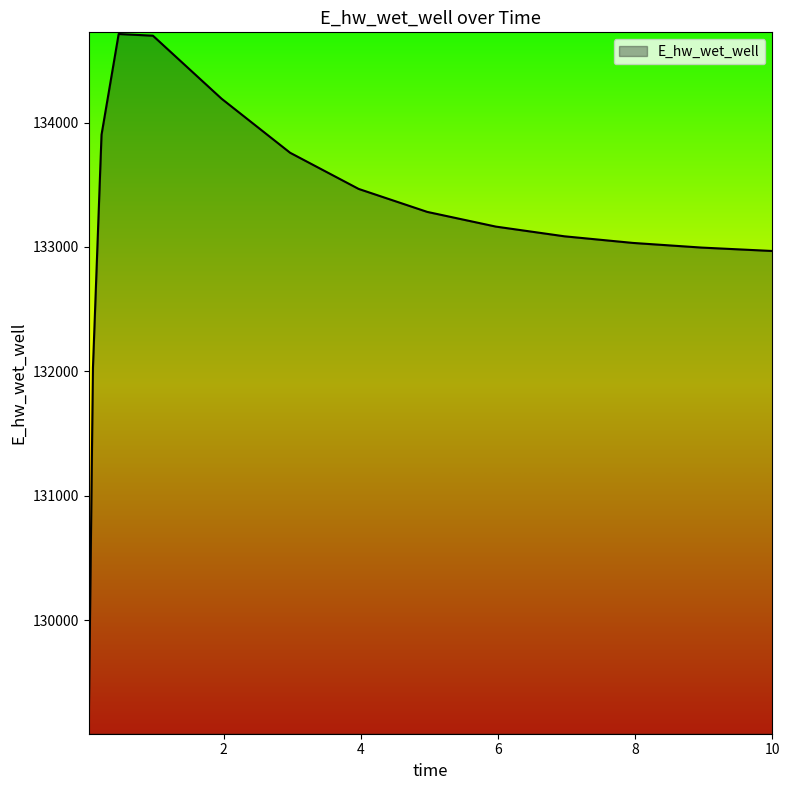

What is the smallest value displayed?

129101.4